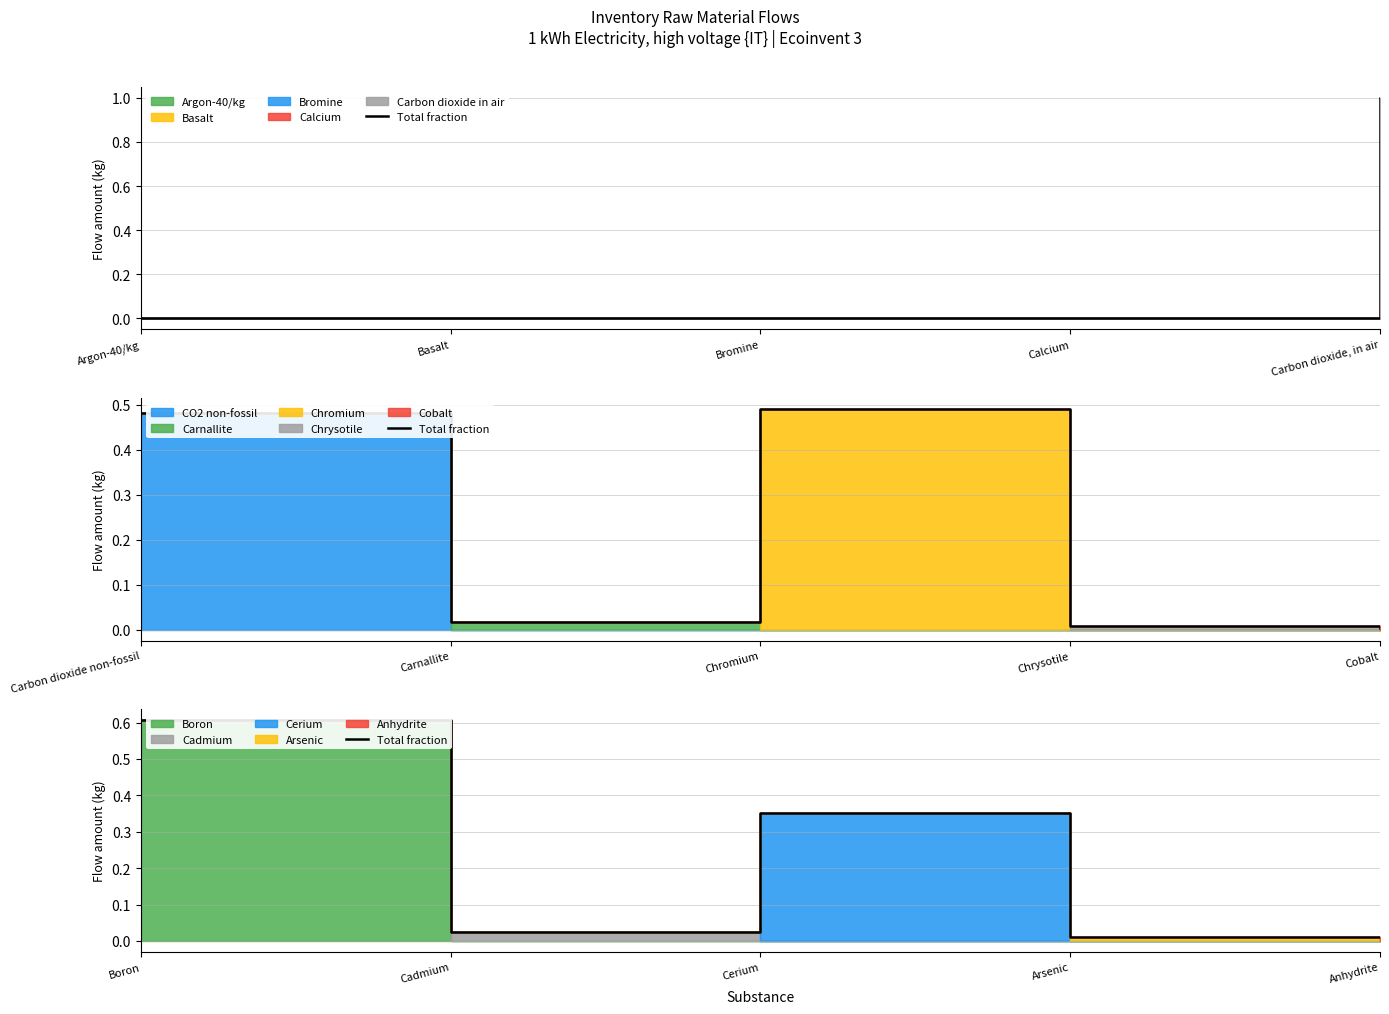

Rank the categories by value from lowest to highest.

Arsenic, Anhydrite, Cadmium, Cerium, Boron